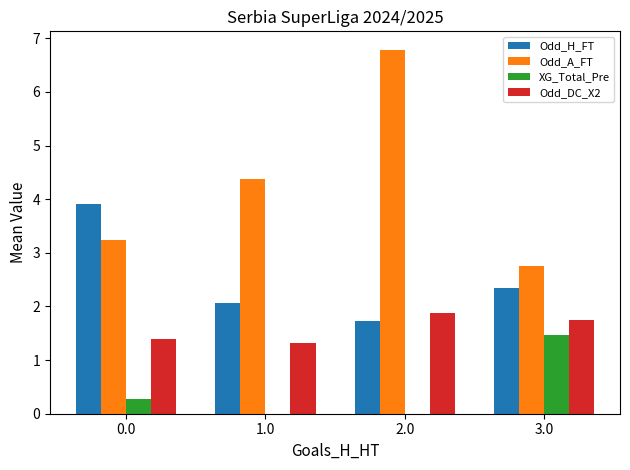

The value of Odd_H_FT at 2.0 is 0.7. True or false?

False